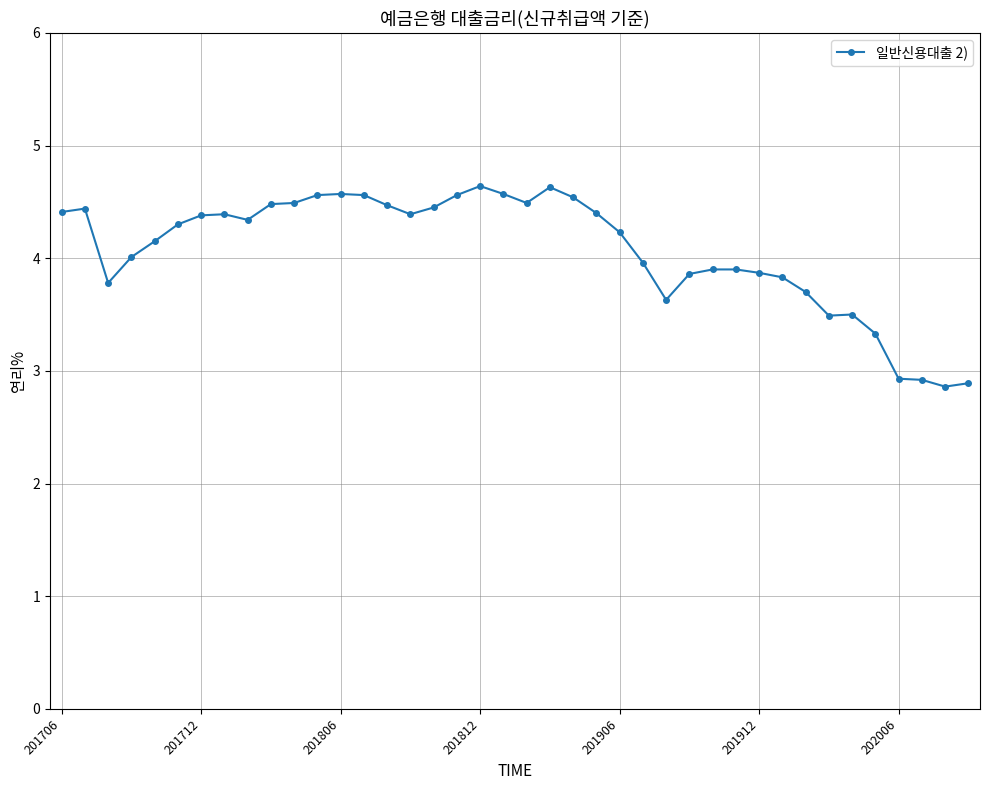

What is the greatest value displayed?

4.6